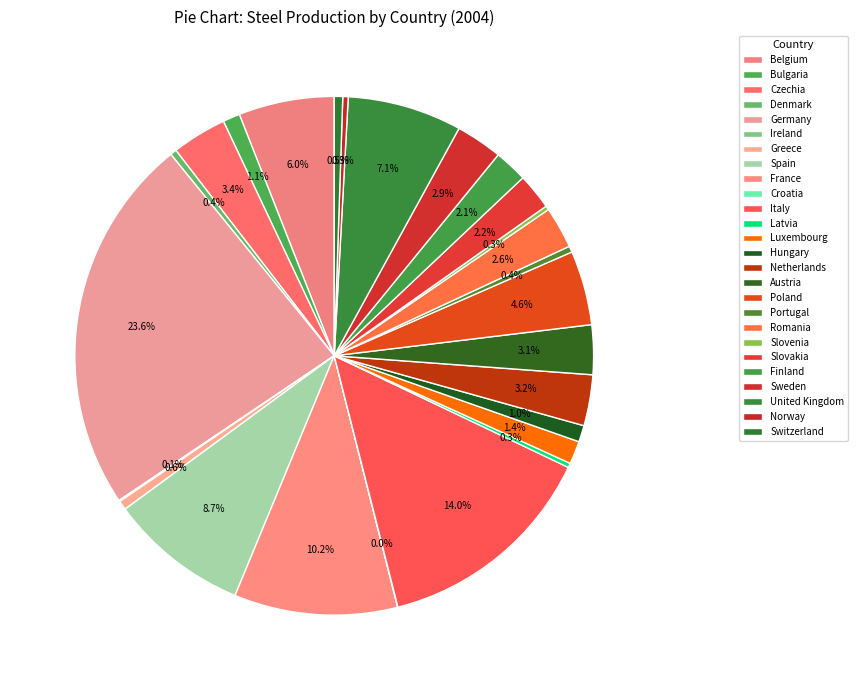

Is the sum of Luxembourg and Croatia greater than half?

No